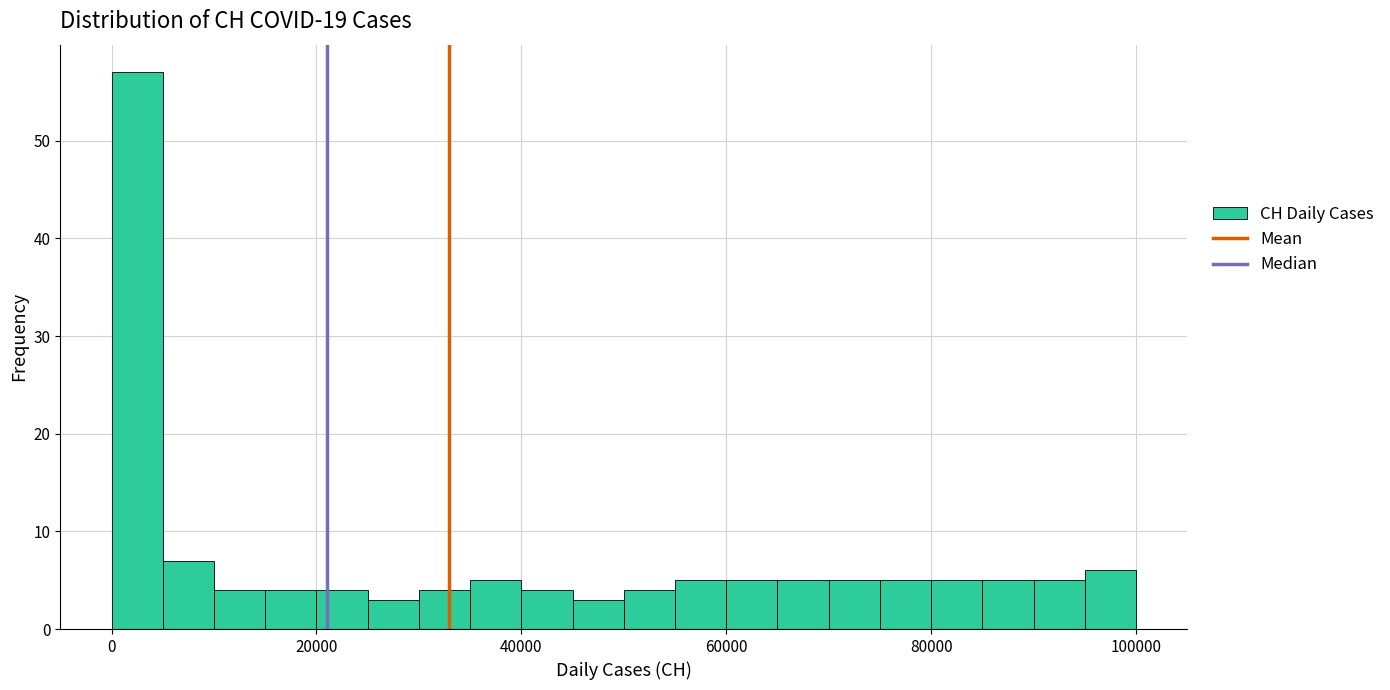

Around what value on the x-axis is the tallest bar? Give the approximate position of its centre, as read against the axis.

2000